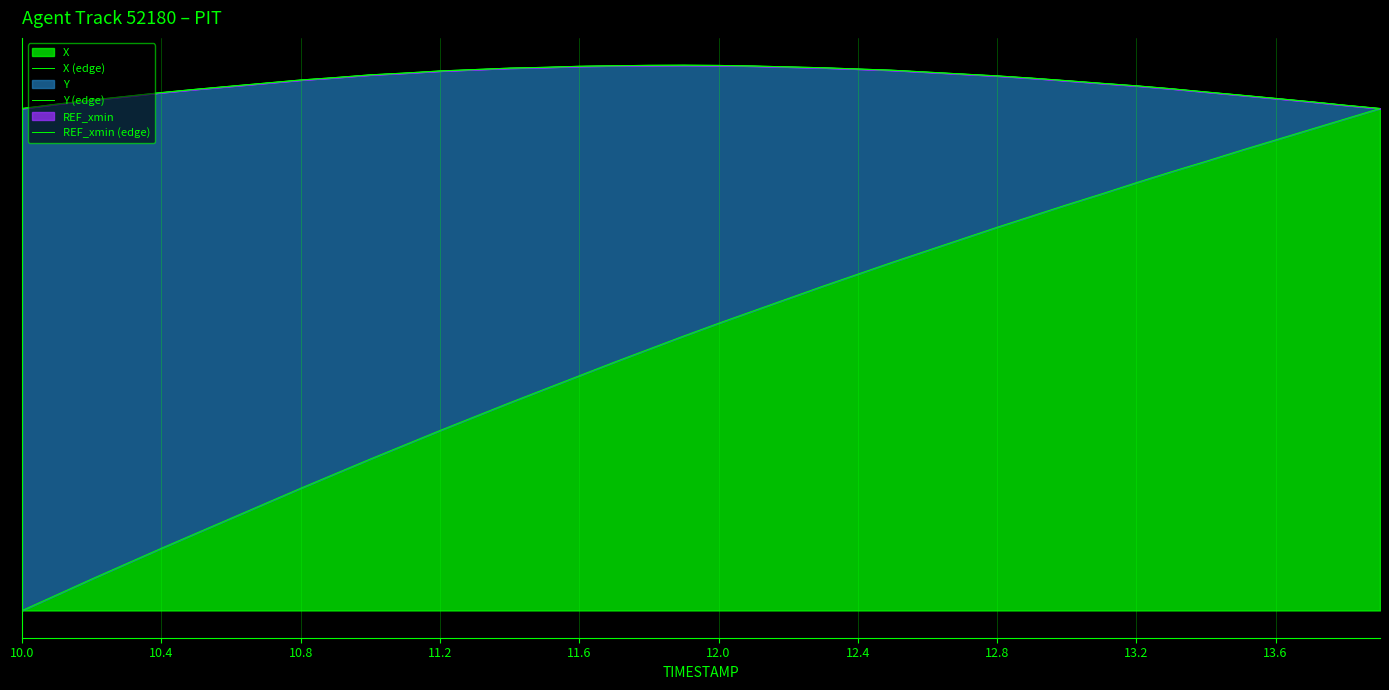

What is the highest value of the X (edge) series?

1.0